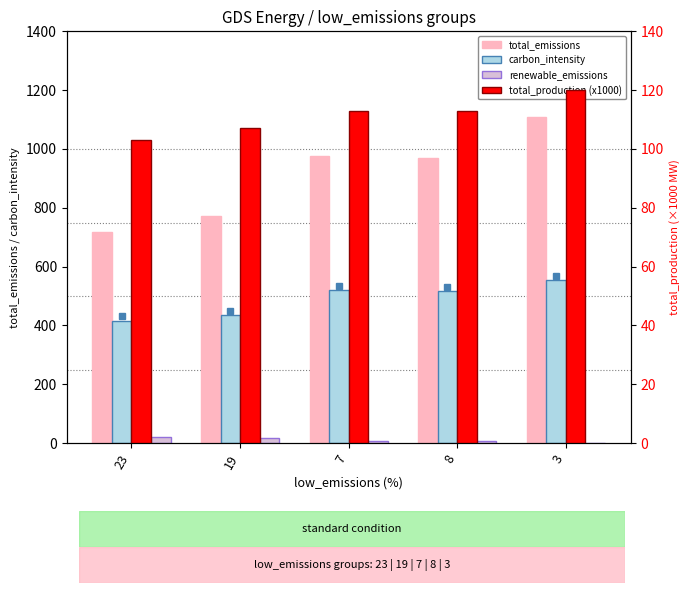

Reading left to right, what are all the values shown in this chart?

total_emissions: 23=717	19=771	7=976	8=969	3=1110
carbon_intensity: 23=416	19=434	7=519	8=516	3=553
renewable_emissions: 23=20	19=16	7=6	8=7	3=2
total_production (x1000): 23=103	19=107	7=113	8=113	3=120